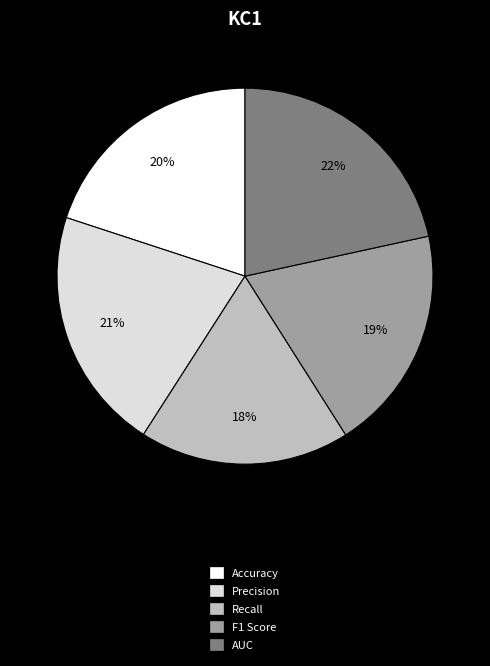

Is there any slice that represents more than half of the pie?

No